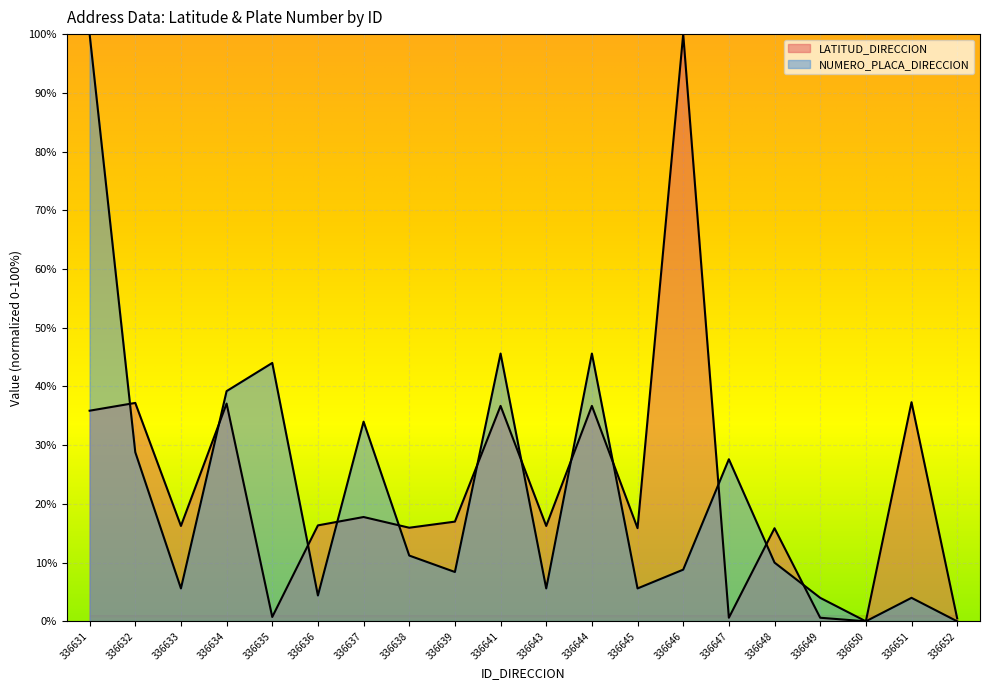

The value of NUMERO_PLACA_DIRECCION at 336643 is 5.6. True or false?

True